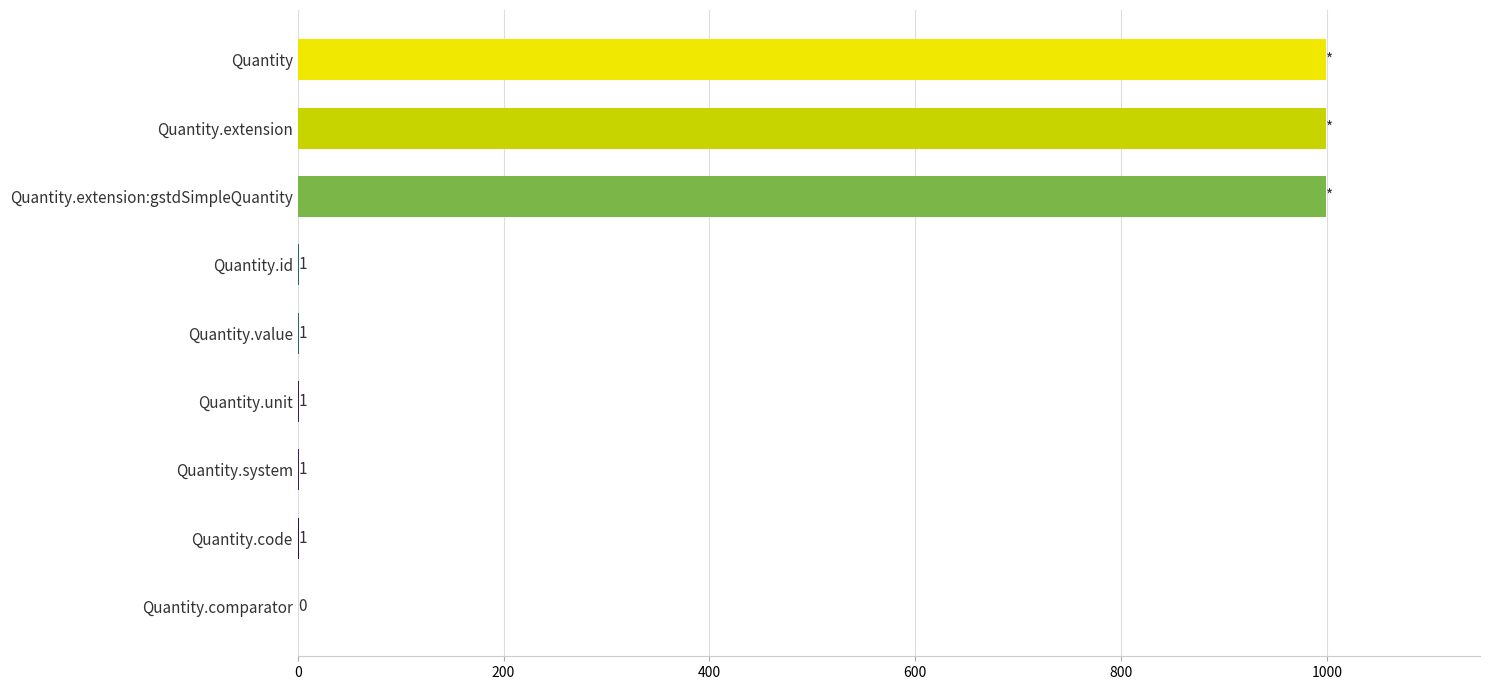

What is the ratio of the value at Quantity.extension to the value at Quantity.value?

999.0